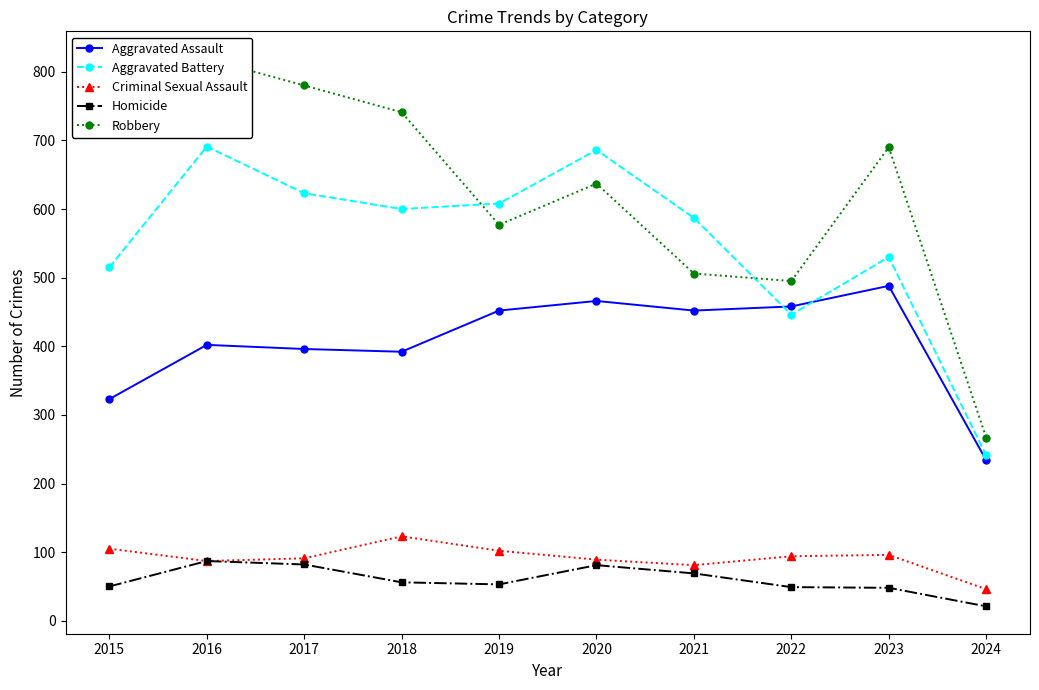

At how many categories does at least one series exceed 211?

10